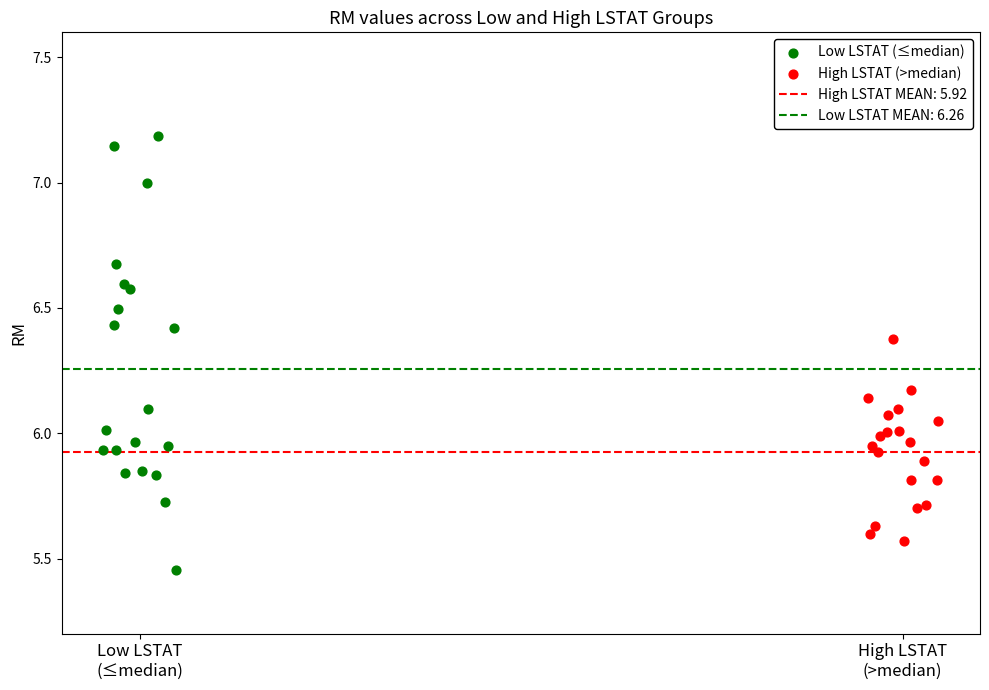

Which series contains the highest Y value?

Low LSTAT (≤median)